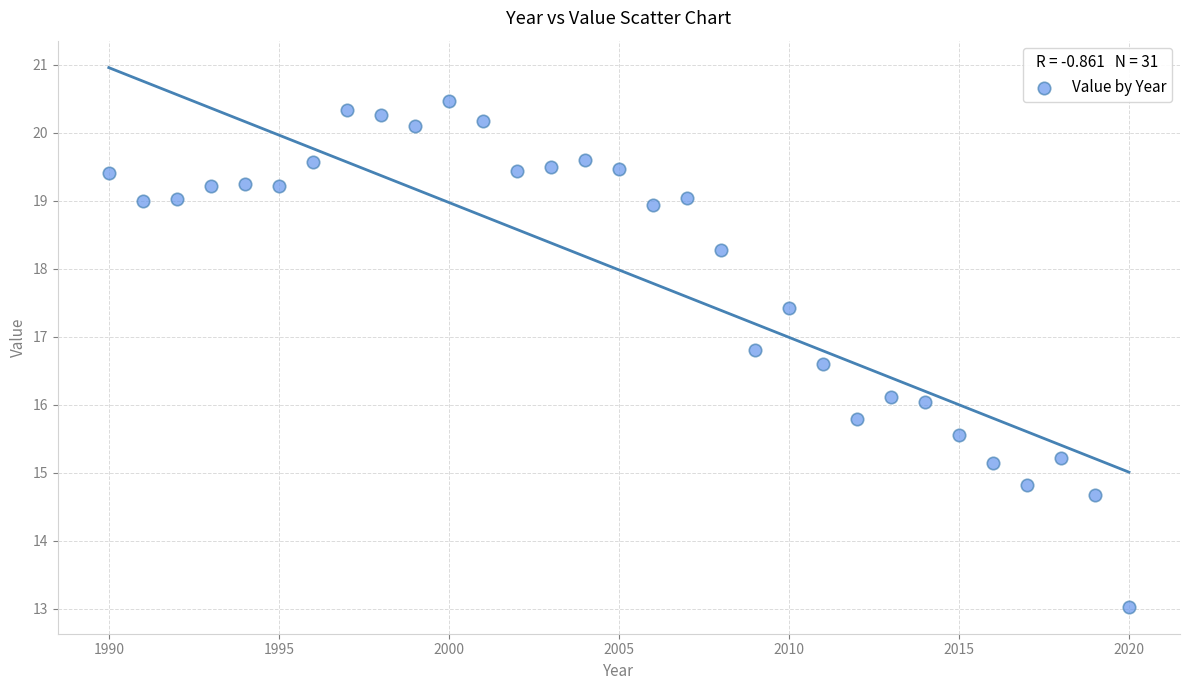

What is the range of Y values (max minus min)?

7.4